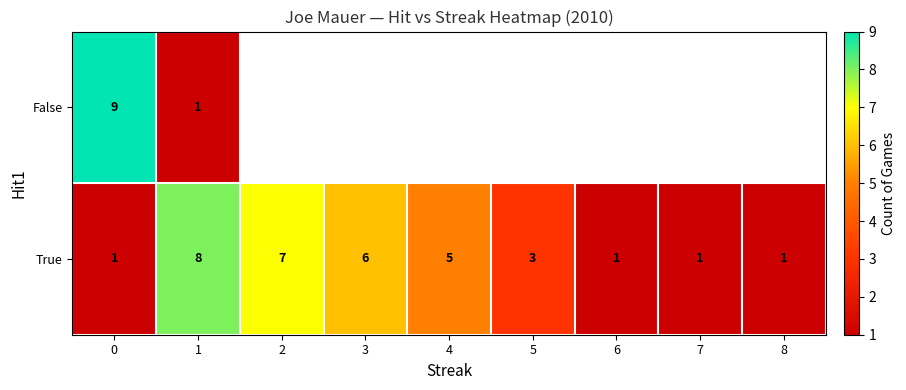

The value of True at 3 is 6. True or false?

True